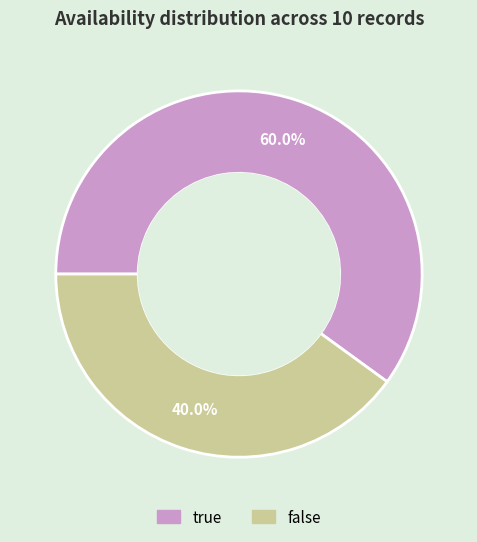

Combined, do true and false account for over 50%?

Yes